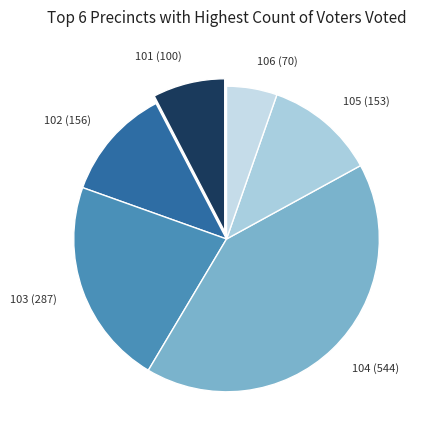

How many slices are in this pie chart?

6